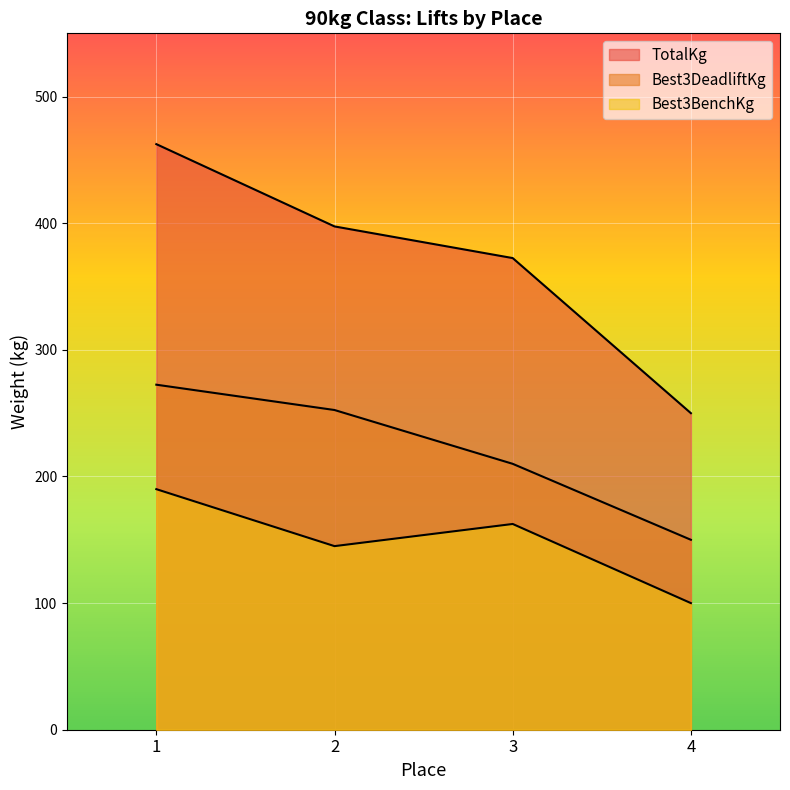

At how many categories does at least one series exceed 183?

4